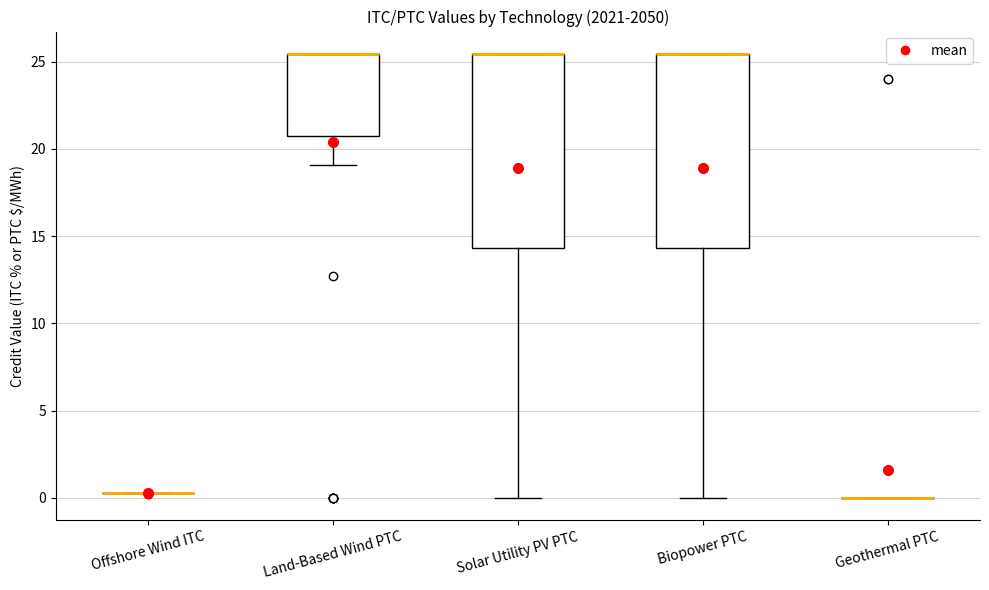

Reading left to right, transcribe this box plot: for each box, give where its median line is, the range the box spans, and where its two whiskers end, as read against the y-axis. The values are not printed on the chart, so give them approximately, as read against the axis.

Offshore Wind ITC: box collapsed to a line at 0.5, whiskers 0.5 to 0.5
Land-Based Wind PTC: median 25.5 (drawn on the box's upper edge), box 21.0 to 25.5, whiskers 19.0 to 25.5
Solar Utility PV PTC: median 25.5 (drawn on the box's upper edge), box 14.5 to 25.5, whiskers 0.0 to 25.5
Biopower PTC: median 25.5 (drawn on the box's upper edge), box 14.5 to 25.5, whiskers 0.0 to 25.5
Geothermal PTC: box collapsed to a line at 0.0, whiskers 0.0 to 0.0